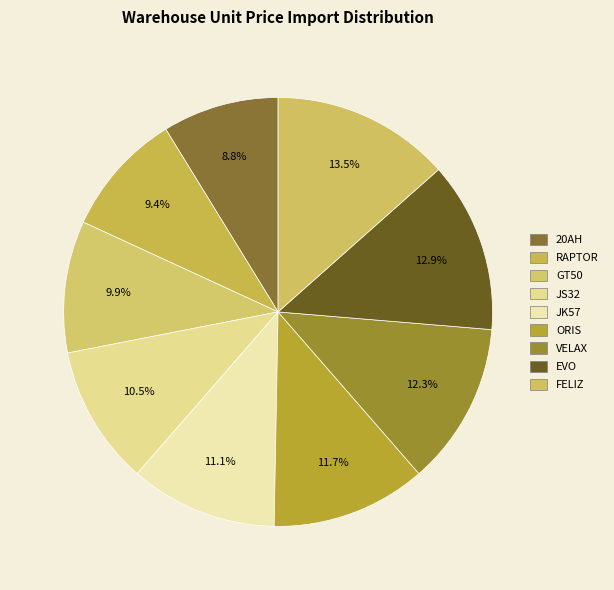

True or false: EVO accounts for 13% of the total.

True